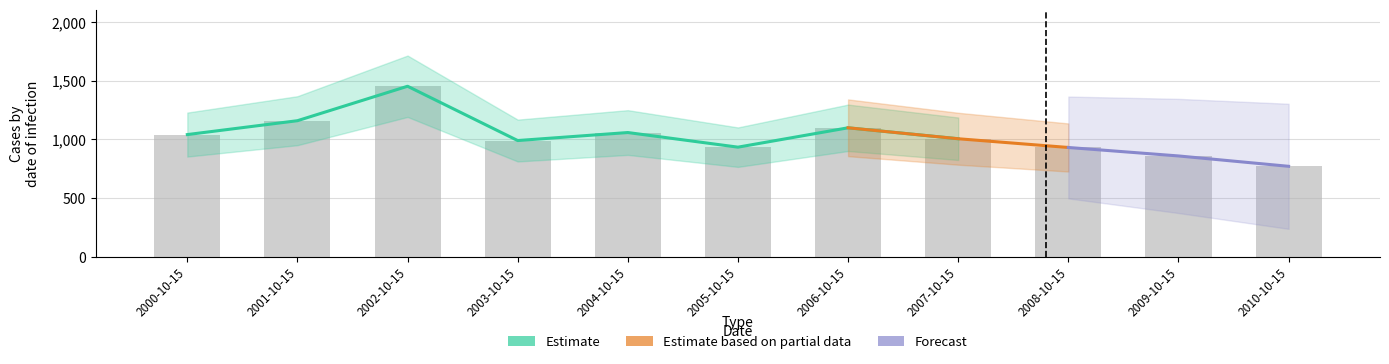

Which has a higher value, 2006-10-15 or 2002-10-15?

2002-10-15